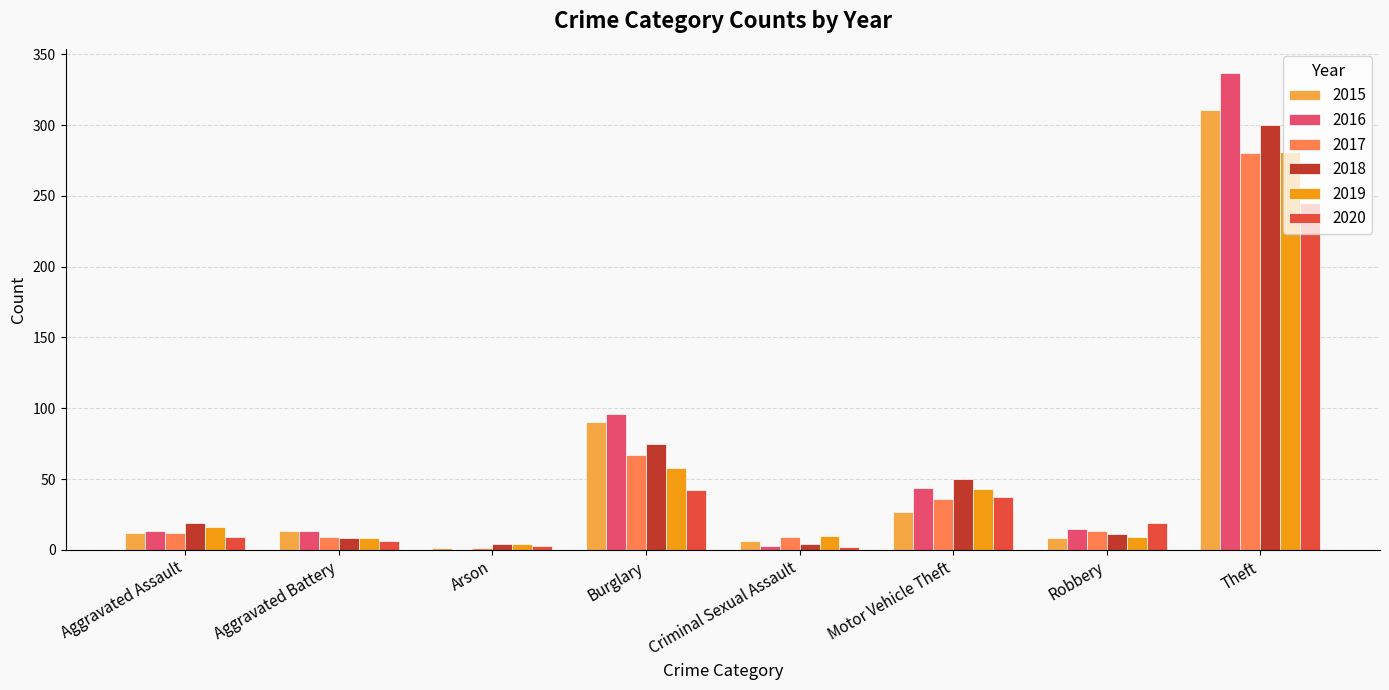

The 2017 series shows 144 at Theft. True or false?

False